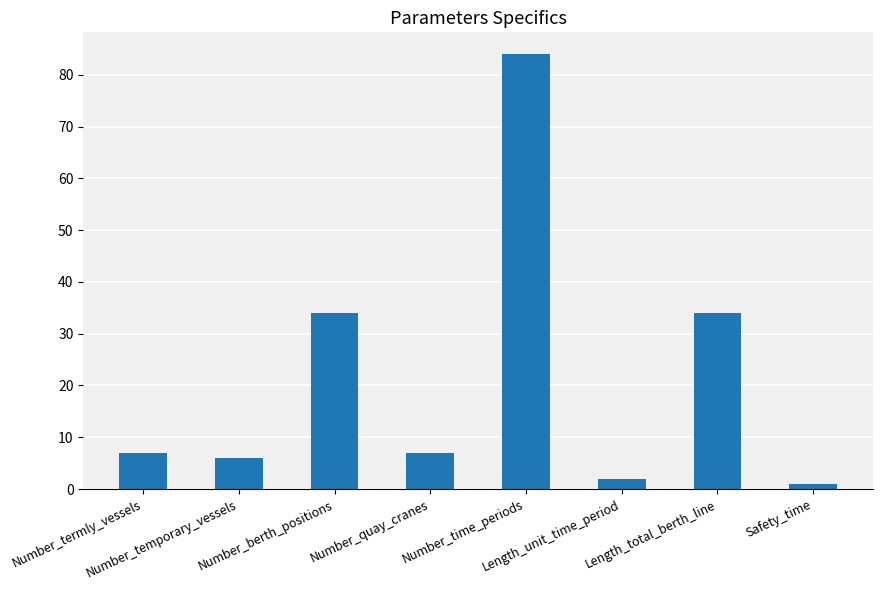

Reading left to right, transcribe all the data shown in this chart.

Number_termly_vessels=7	Number_temporary_vessels=6	Number_berth_positions=34	Number_quay_cranes=7	Number_time_periods=84	Length_unit_time_period=2	Length_total_berth_line=34	Safety_time=1